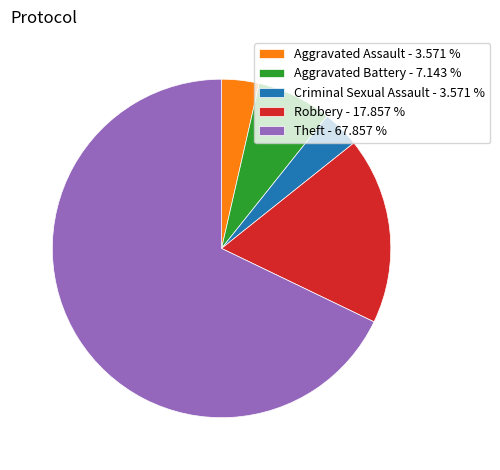

What is the ratio of the value at Robbery - 17.857 % to the value at Criminal Sexual Assault - 3.571 %?

5.0